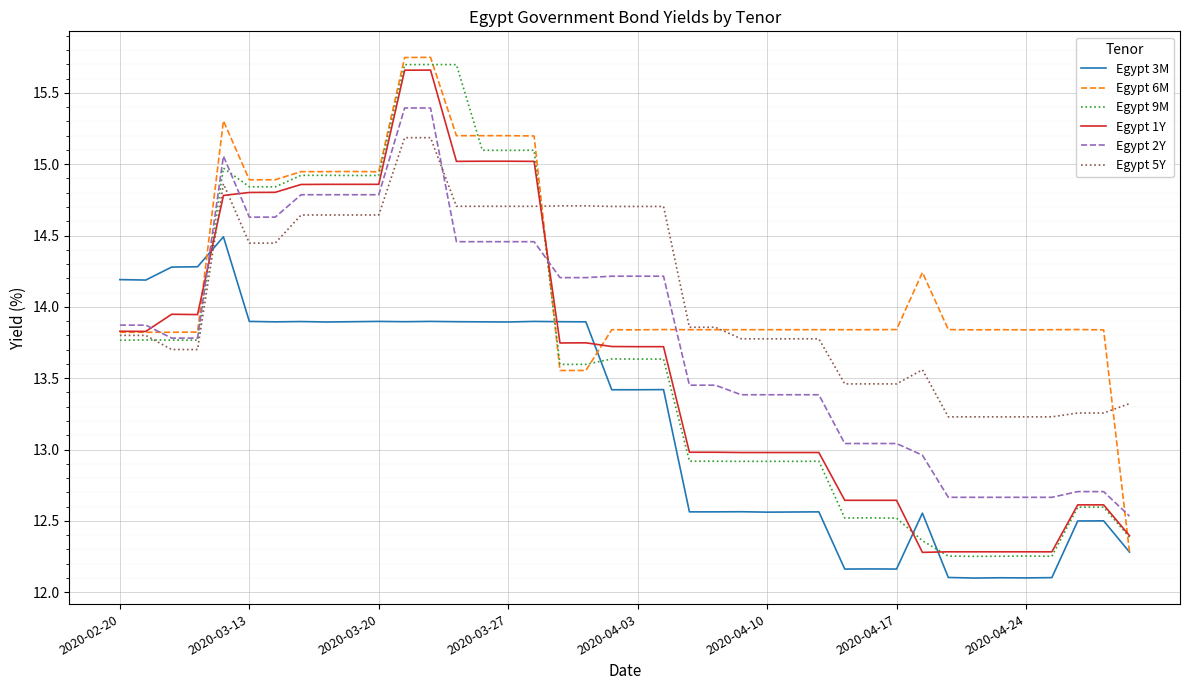

True or false: Egypt 6M and Egypt 5Y intersect in this chart.

True